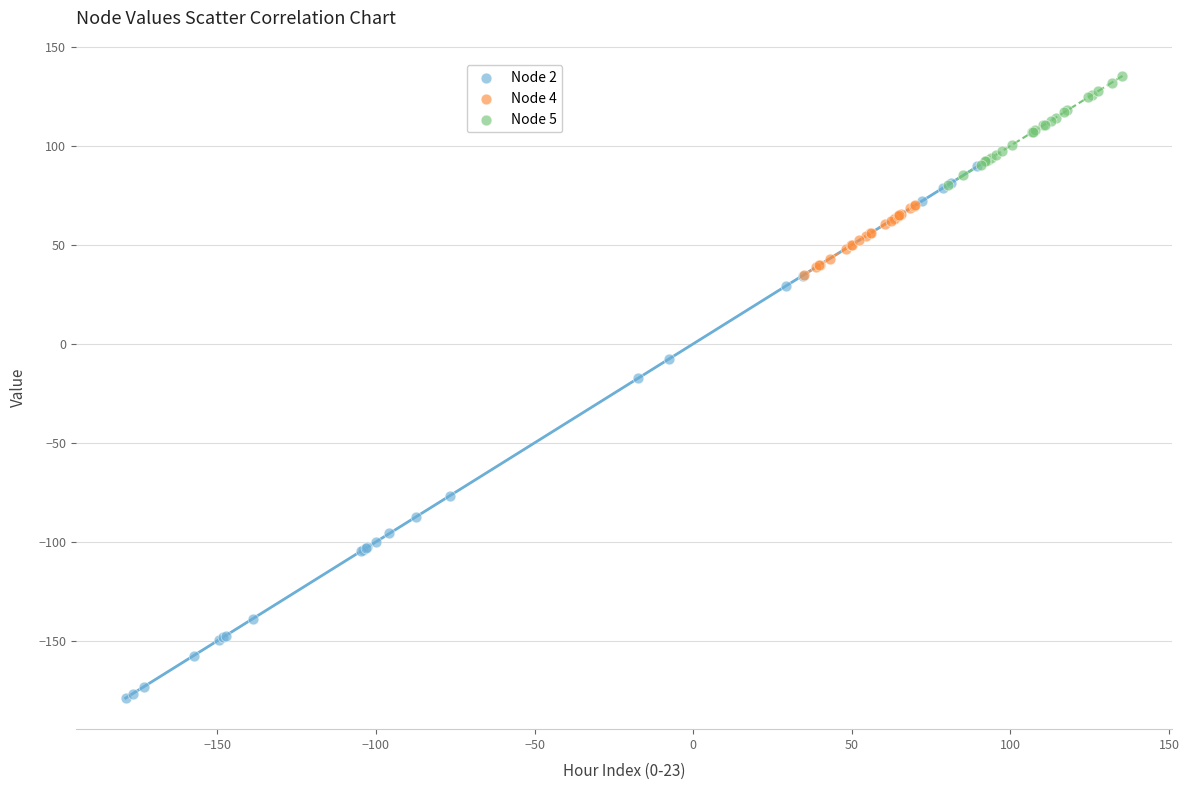

Which series contains the lowest Y value?

Node 2